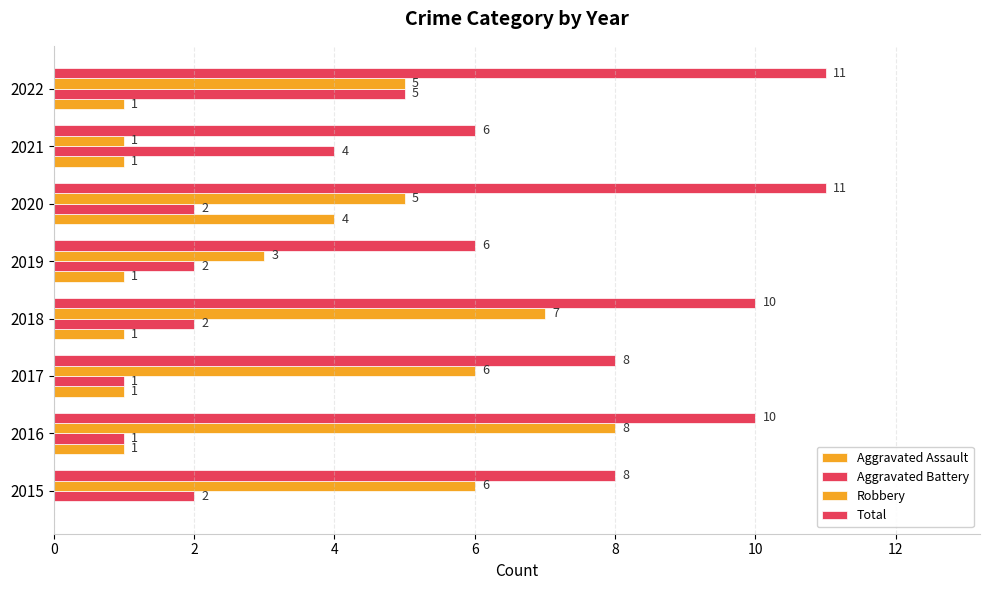

At how many categories does at least one series exceed 4?

8